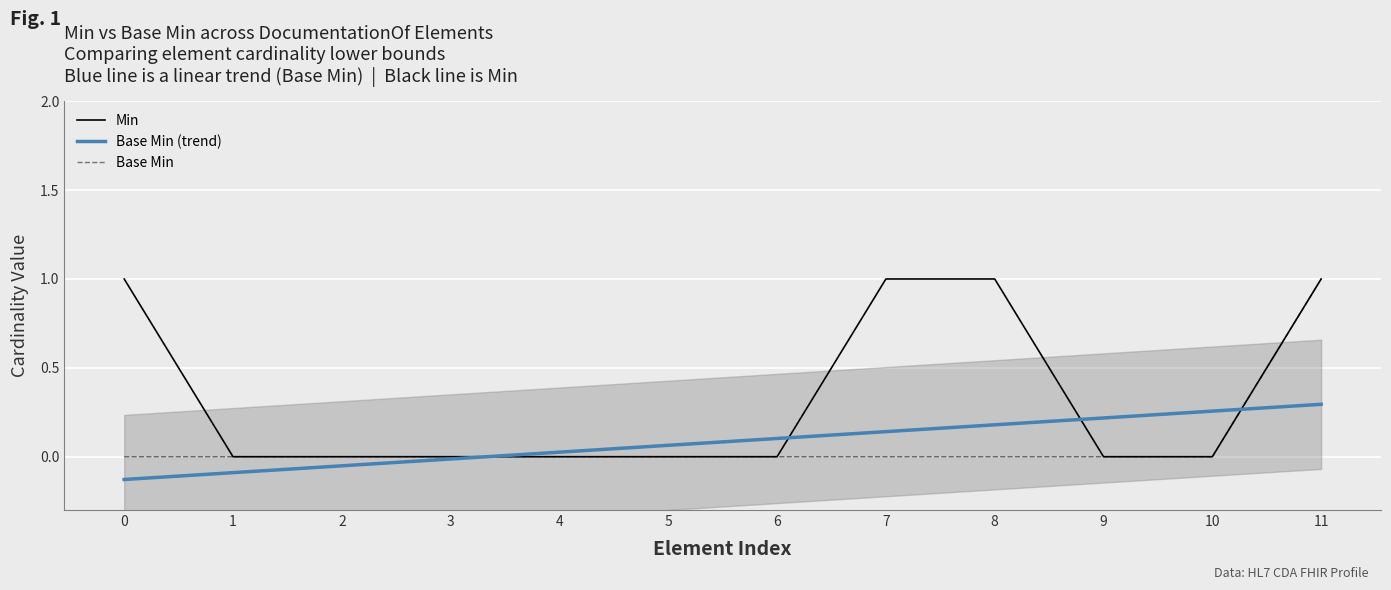

Reading left to right, transcribe all the data shown in this chart.

Min: 1.0	0.0	0.0	0.0	0.0	0.0	0.0	1.0	1.0	0.0	0.0	1.0
Base Min (trend): -0.1	-0.1	-0.1	-0.0	0.0	0.1	0.1	0.1	0.2	0.2	0.3	0.3
Base Min: 0.0	0.0	0.0	0.0	0.0	0.0	0.0	0.0	0.0	0.0	0.0	1.0